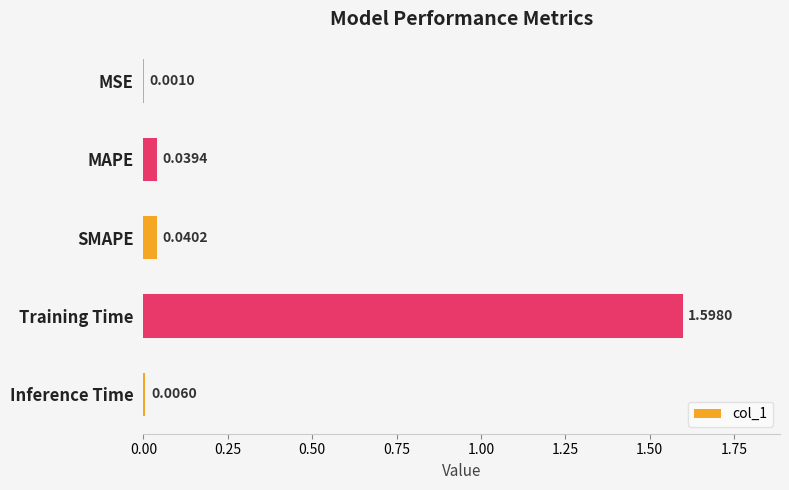

What is the average value?

0.3